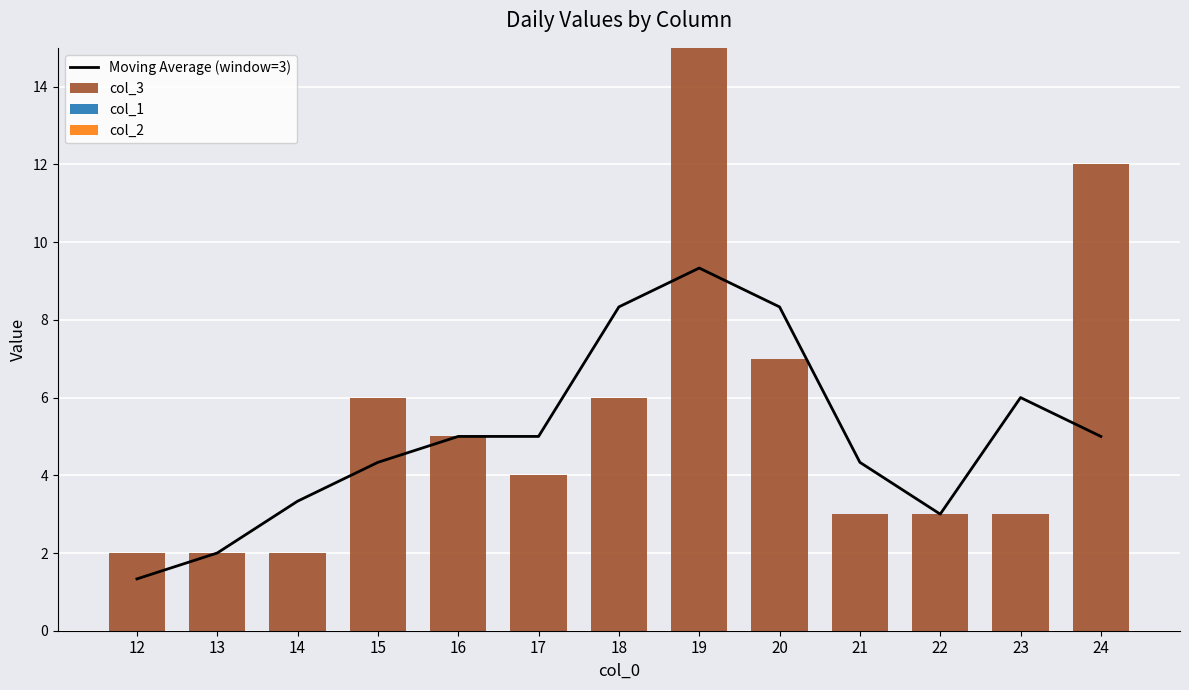

Where is col_3 nearest to the value 8?

20